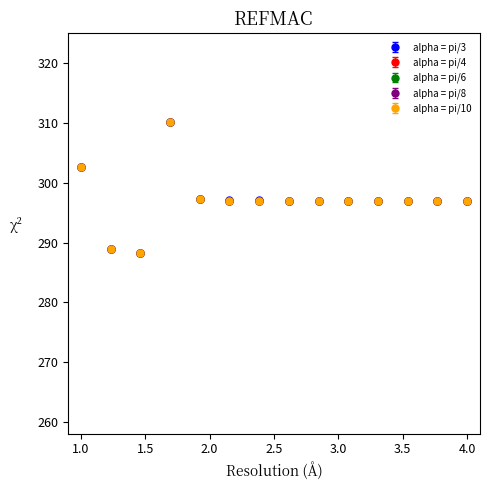

Which series has the largest range (max minus min)?

alpha = pi/3